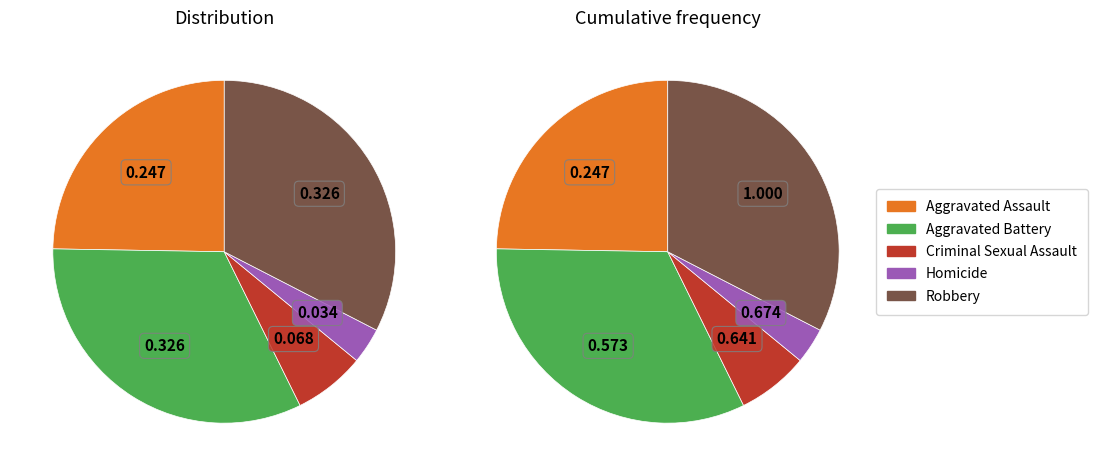

Which slice is the smallest?

Homicide